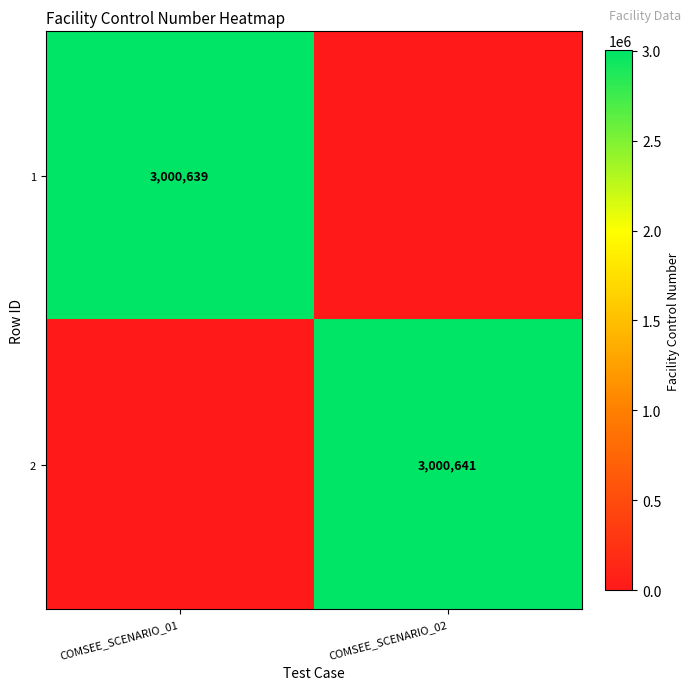

True or false: 1 has a value of 3000639 at COMSEE_SCENARIO_01.

True